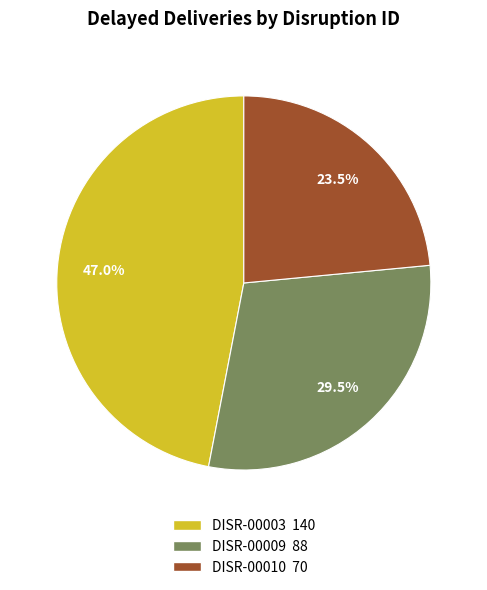

Count the number of slices in the pie.

3